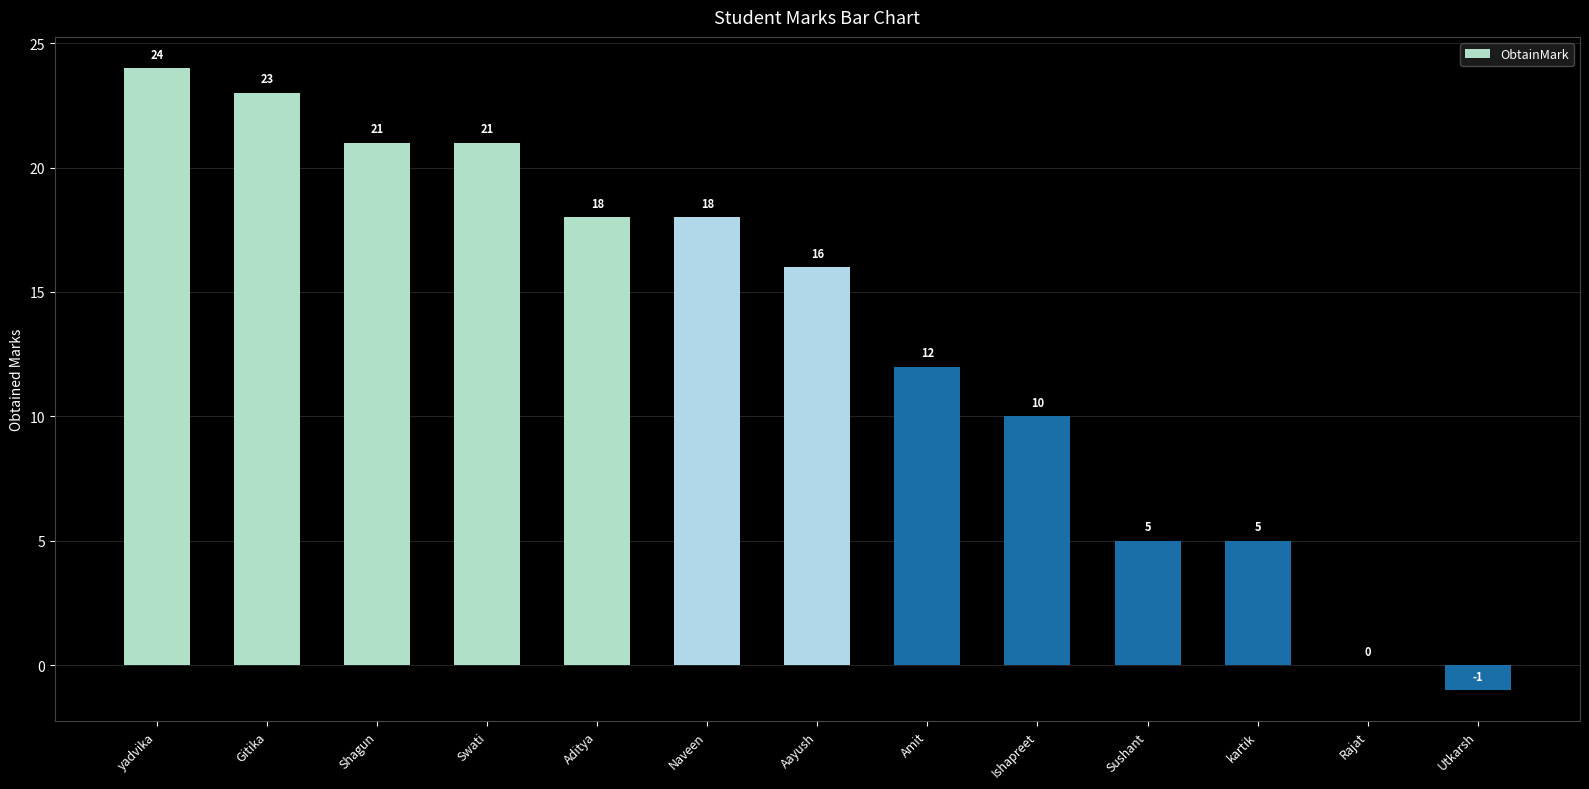

Count the number of data series in this chart.

1